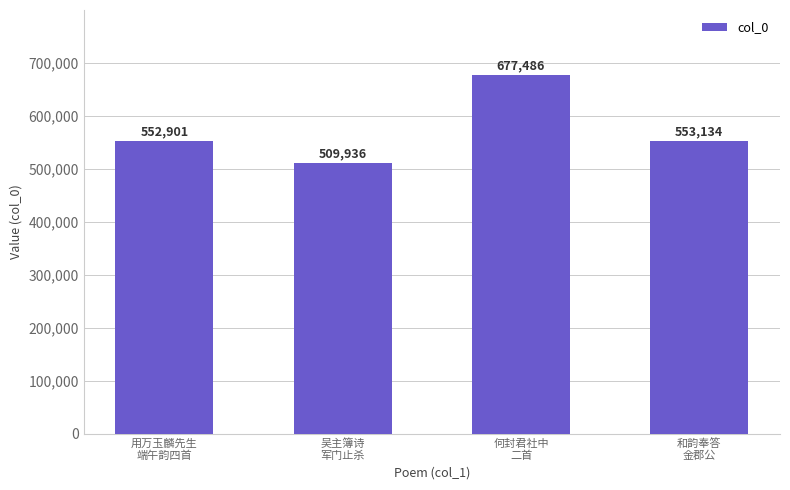

Rank the categories by value from highest to lowest.

何封君社中
二首, 和韵奉答
金郡公, 用万玉麟先生
端午韵四首, 吴主簿诗
军门止杀